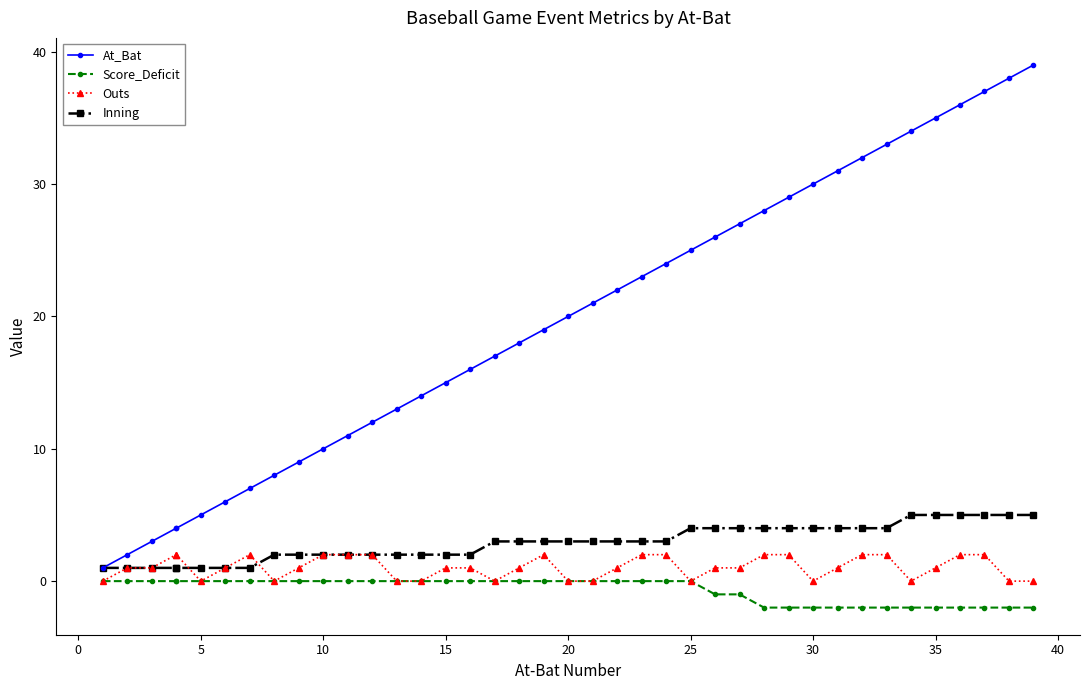

True or false: Inning has more than 1 interior local peaks.

False